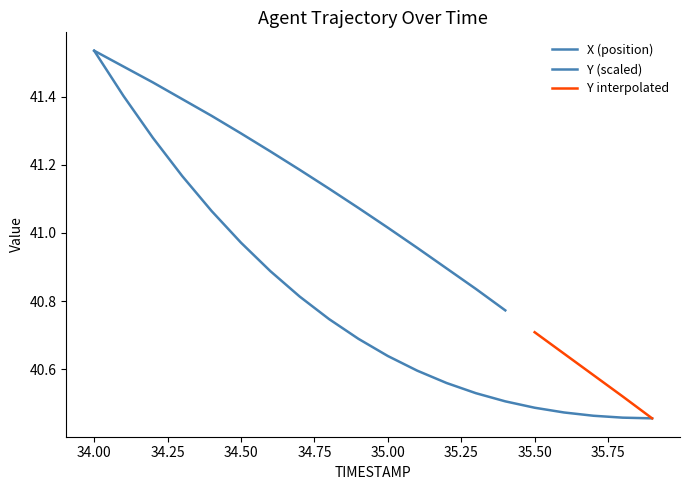

What is the greatest value displayed?

41.5